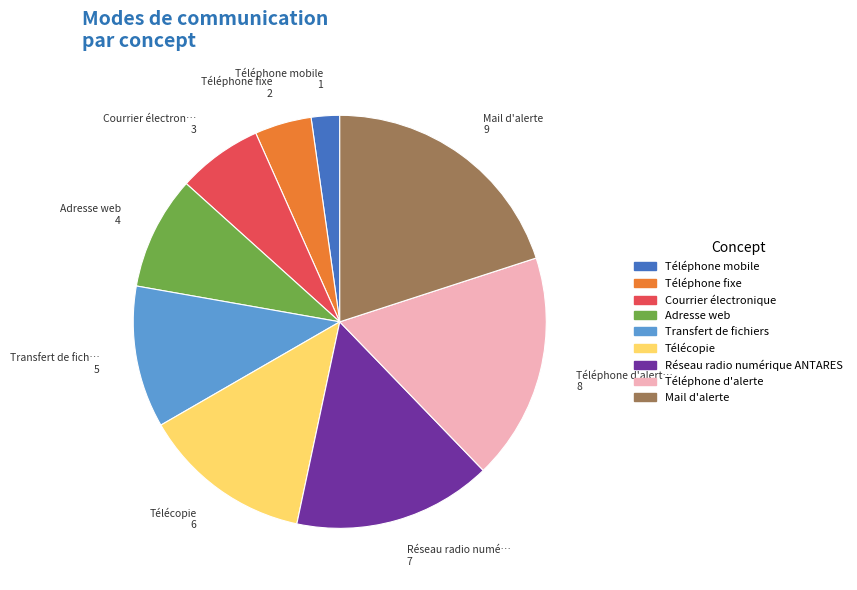

Which has a higher value, Réseau radio numérique ANTARES or Courrier électronique?

Réseau radio numérique ANTARES